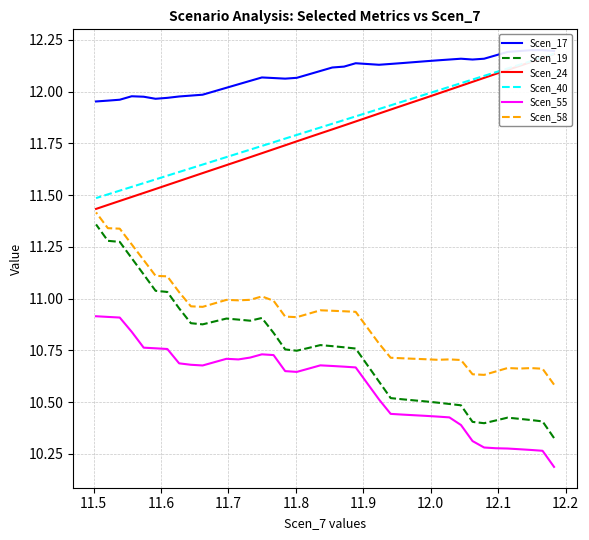

What are all the series names shown in the legend?

Scen_17, Scen_19, Scen_24, Scen_40, Scen_55, Scen_58